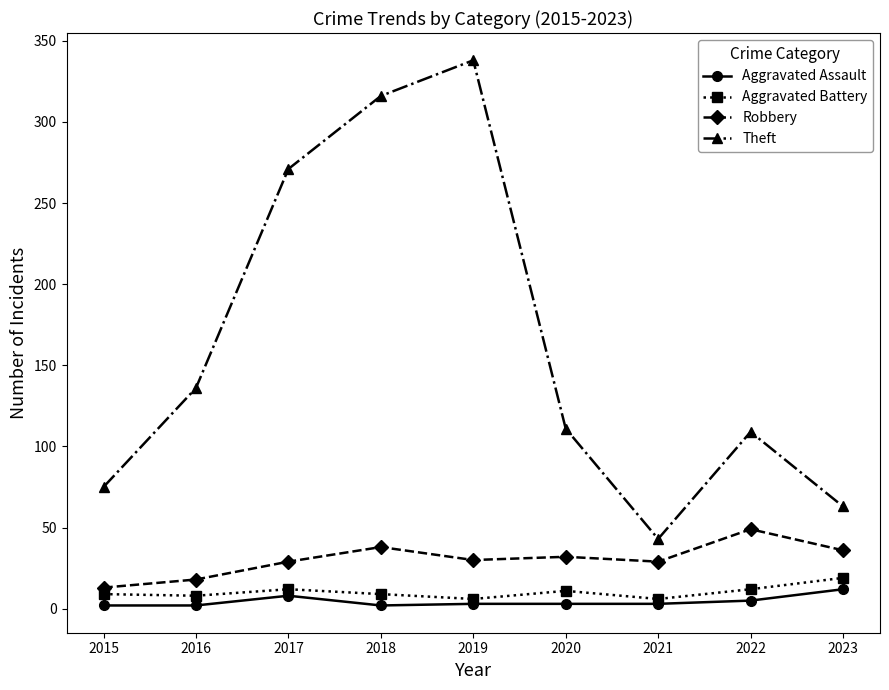

Where is the first local maximum for Aggravated Battery?

2017